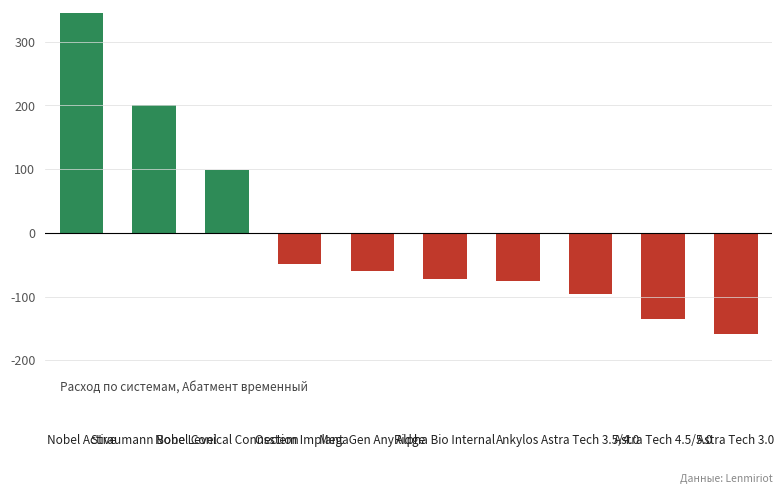

Reading right to left, what are all the values shown in this chart?

-158.6	-134.6	-96.6	-75.6	-71.6	-59.6	-48.6	98.4	201.4	345.4